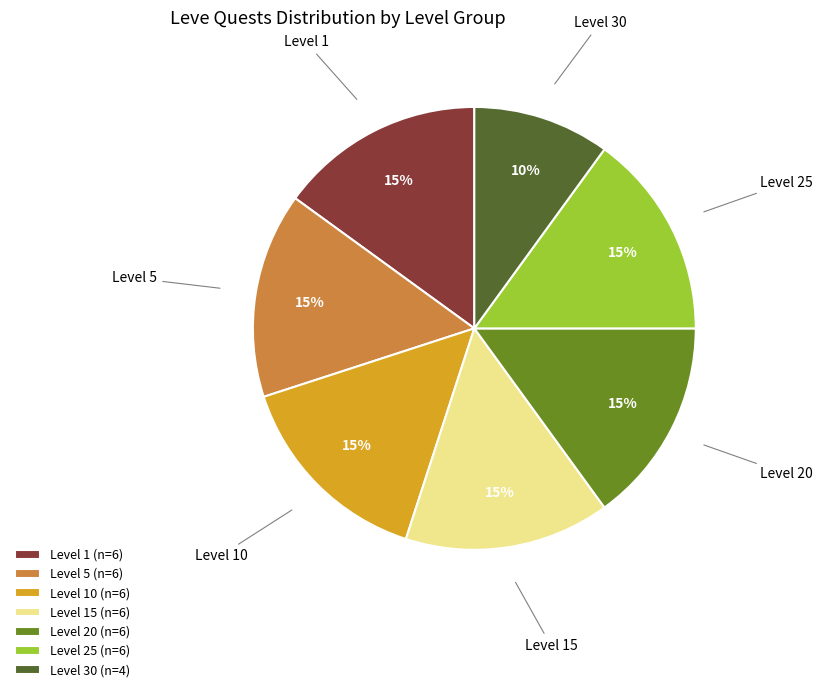

Is there a majority slice in this chart?

No